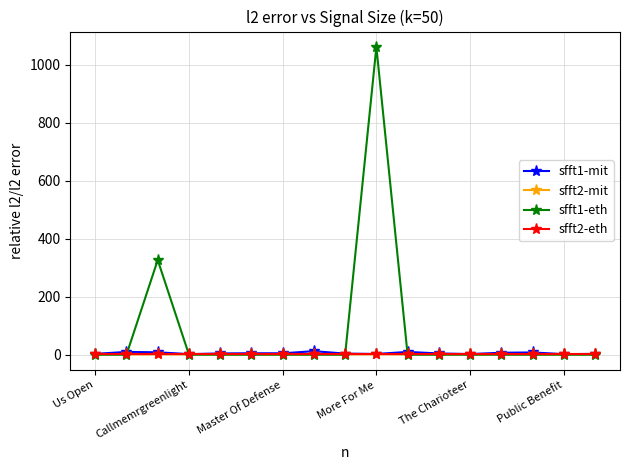

True or false: sfft1-eth has more than 0 interior local peaks.

True